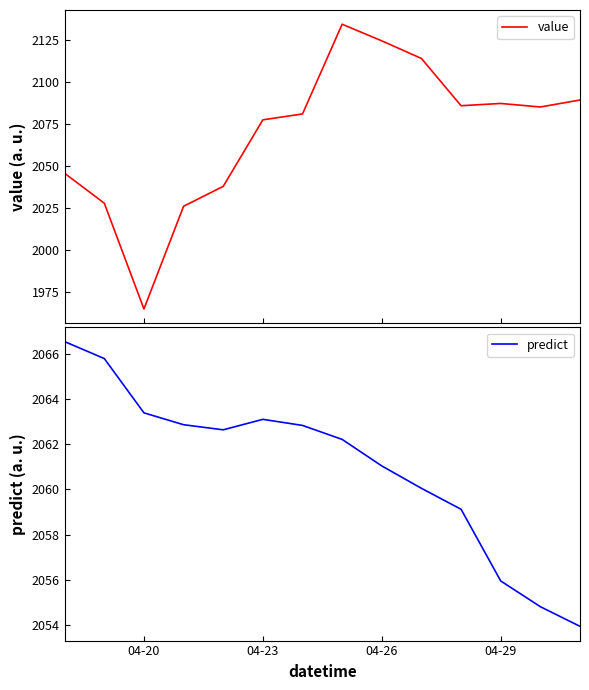

What is the maximum value for value?

2134.5